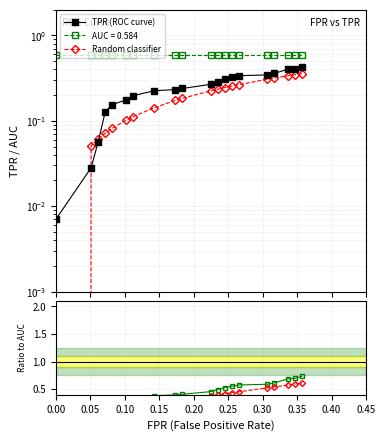

What is the difference between the second highest and second lowest values in the TPR (ROC curve) series?

0.4